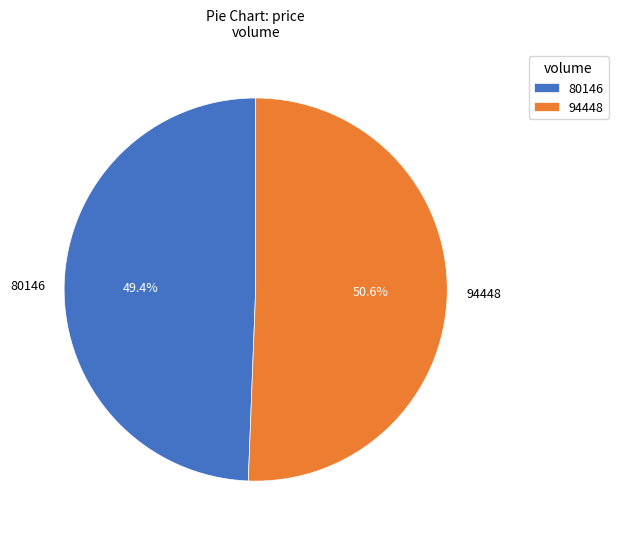

Which category has the smallest portion of the pie?

80146